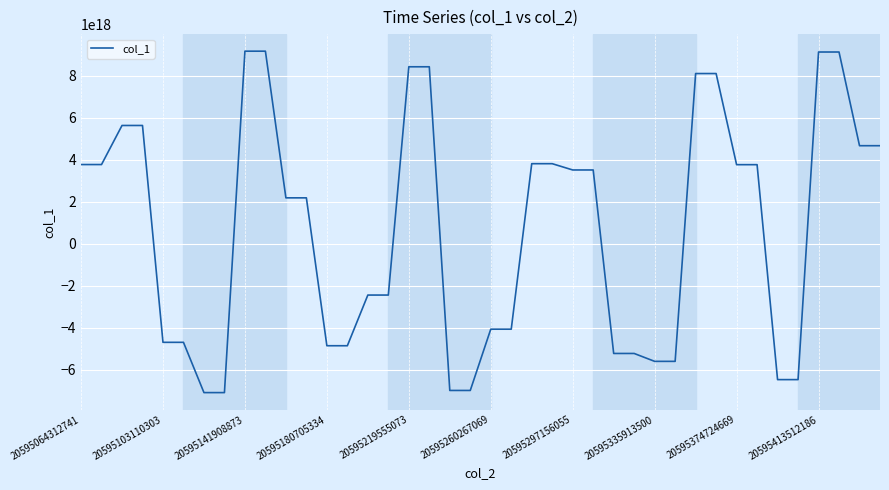

How many lines are shown in the chart?

1